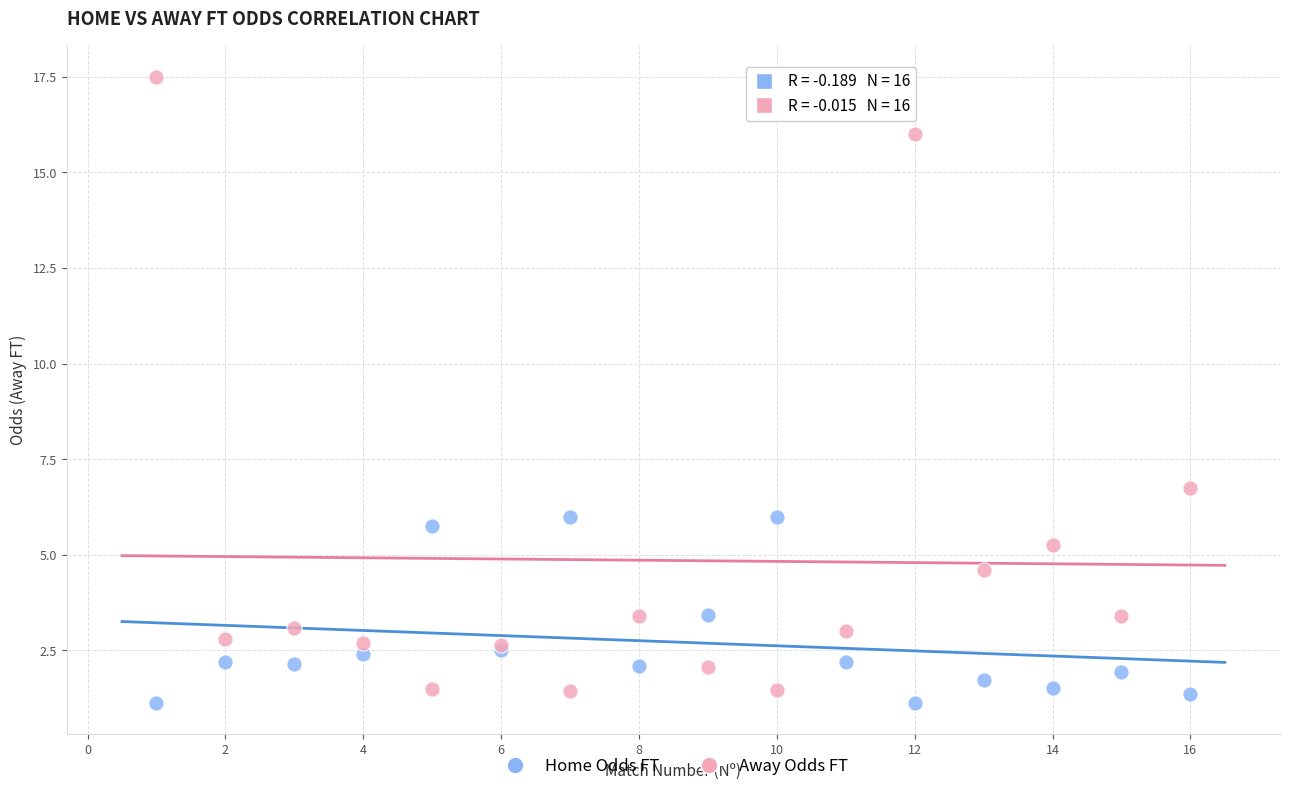

Which series has the largest Y range (max minus min)?

Away Odds FT